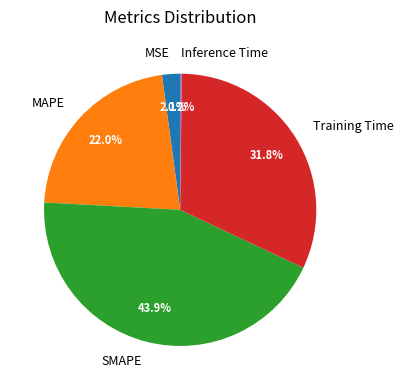

Which category has the biggest portion of the pie?

SMAPE